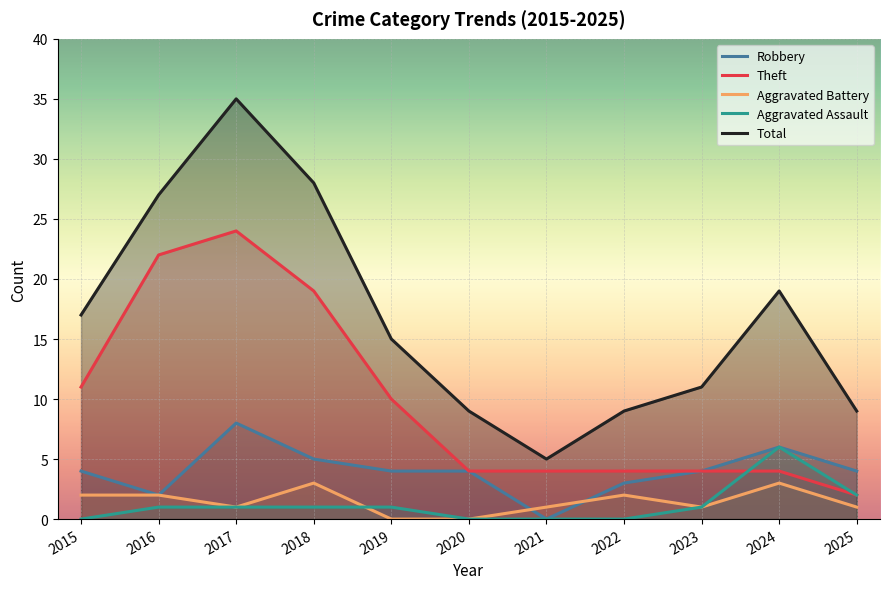

Which series changed the most between 2017 and 2020?

Total